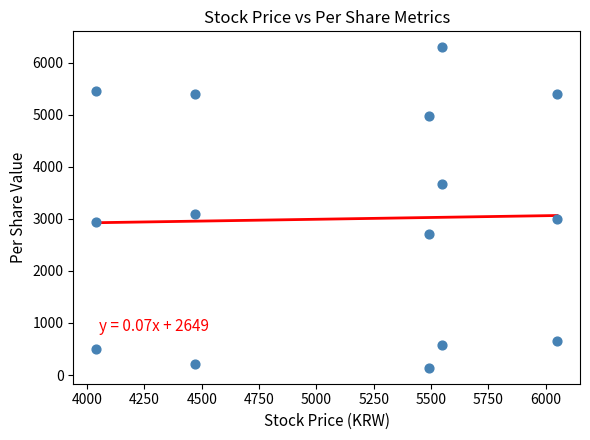

What Y value in the scatter plot is closest to 3218?

3088